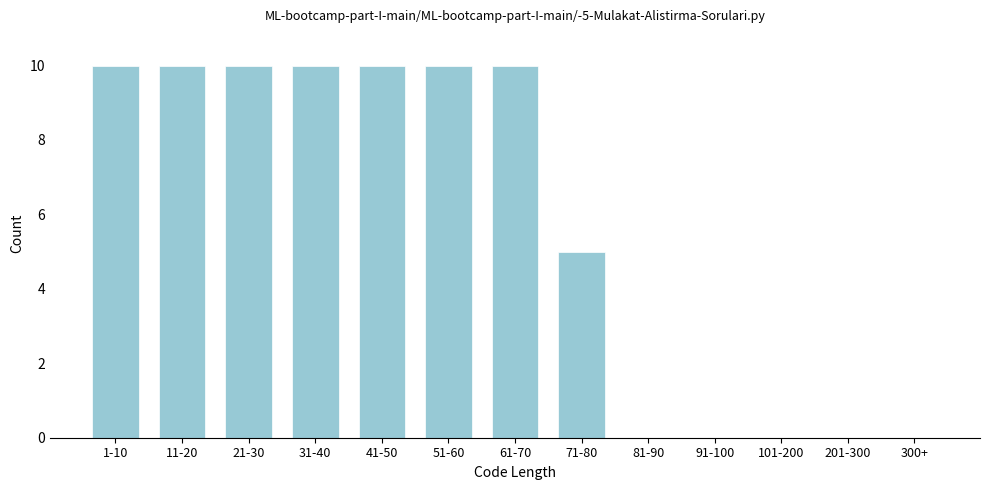

Reading left to right, what are all the values shown in this chart?

1-10=10	11-20=10	21-30=10	31-40=10	41-50=10	51-60=10	61-70=10	71-80=5	81-90=0	91-100=0	101-200=0	201-300=0	300+=0